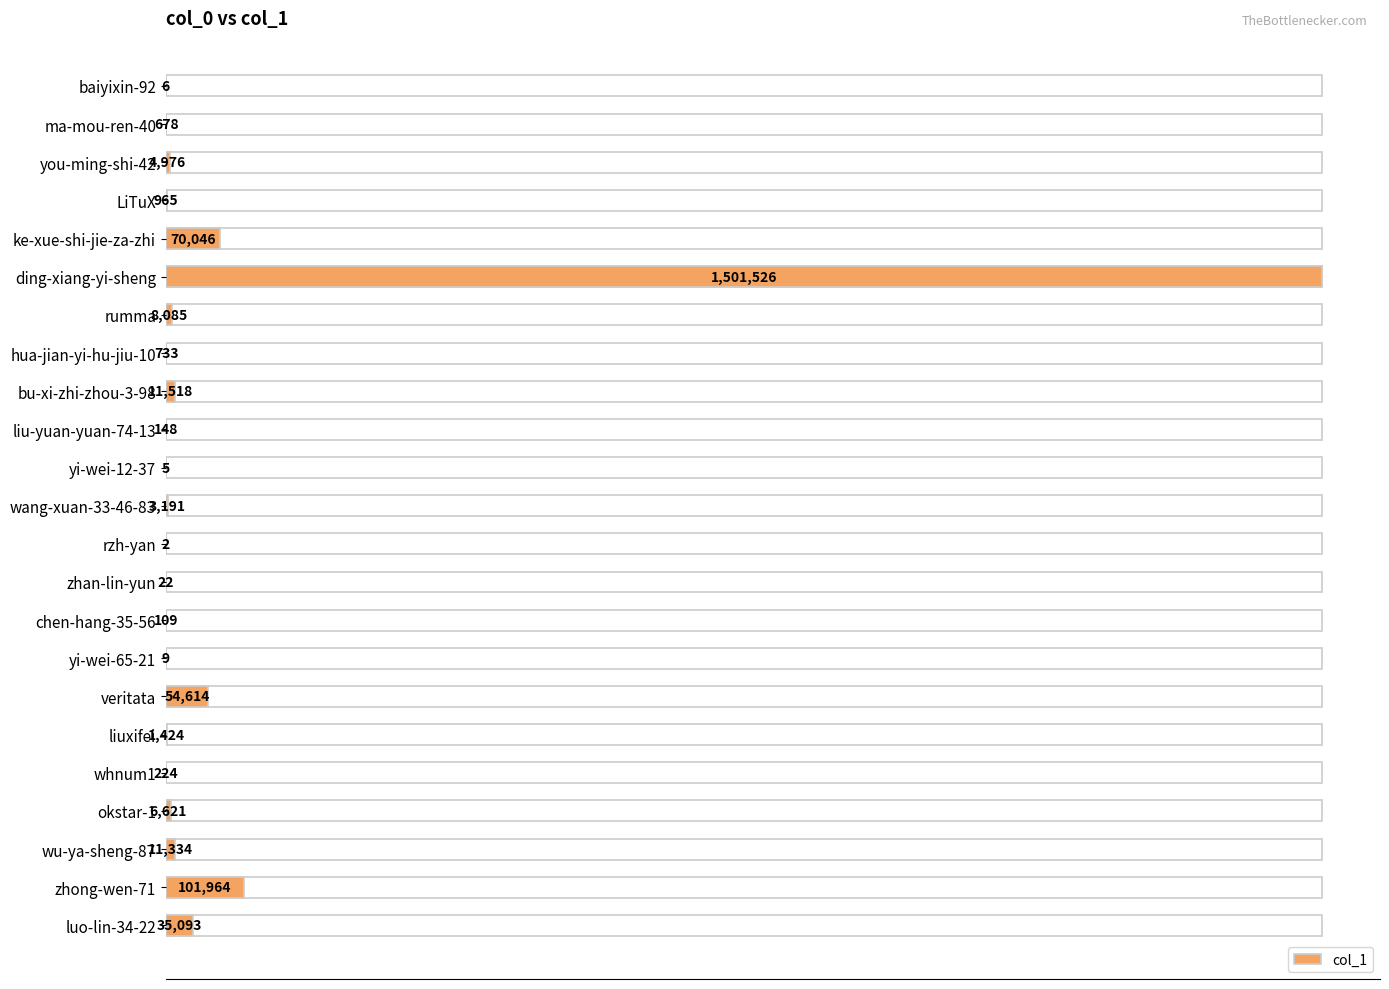

Are the bars grouped side by side (vs. stacked)?

No